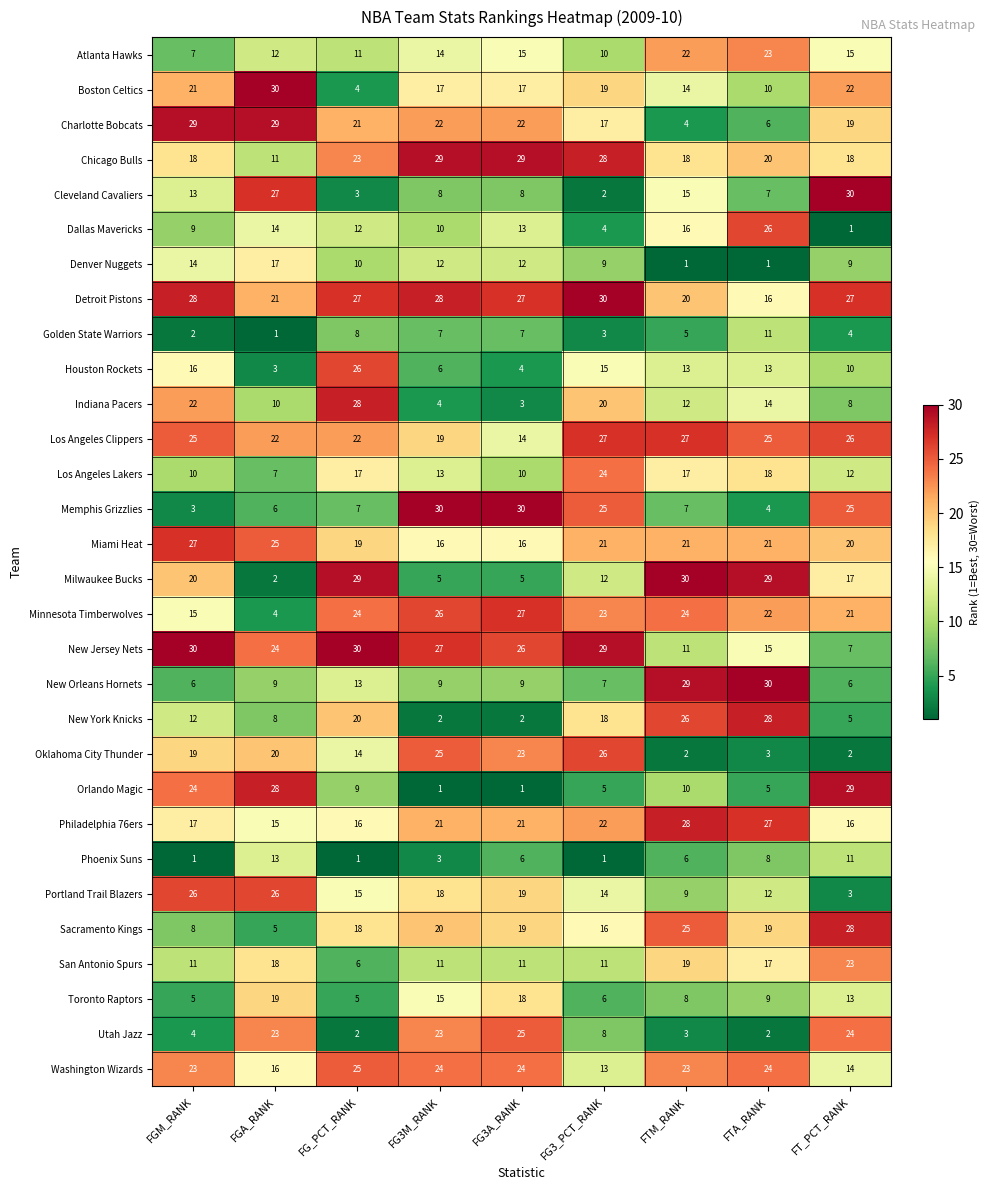

Is the value of Charlotte Bobcats at FG3_PCT_RANK greater than the value of Boston Celtics at FT_PCT_RANK?

No